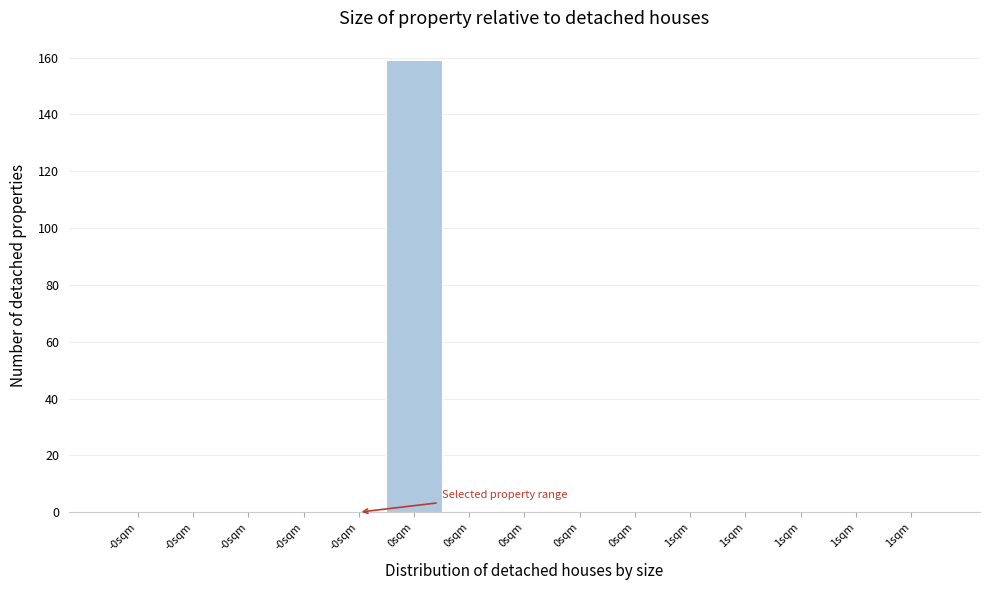

Are the bars horizontal?

No